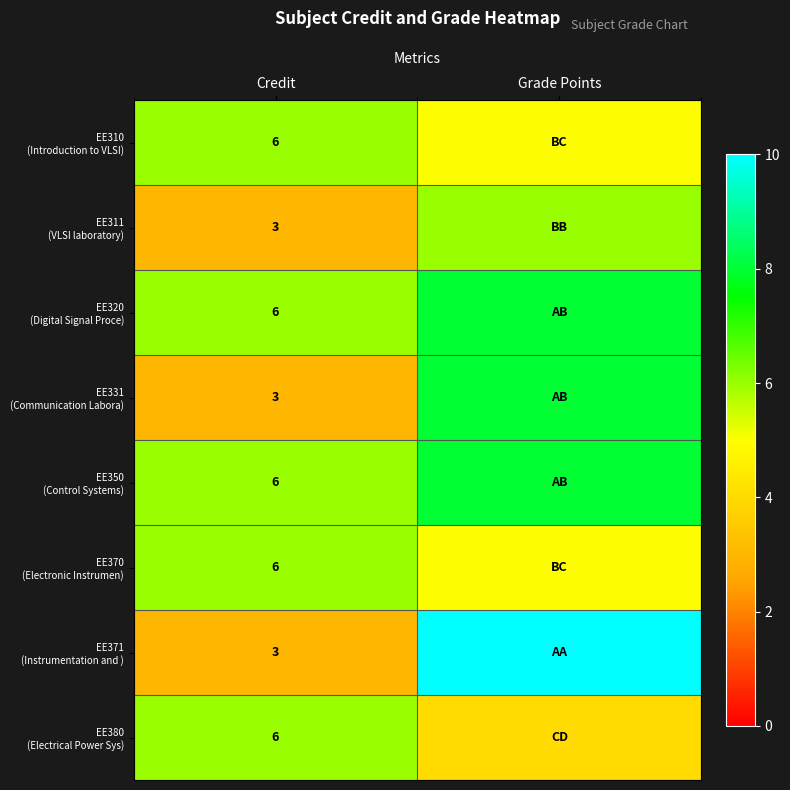

Which has a higher value, Credit or Grade Points?

Credit